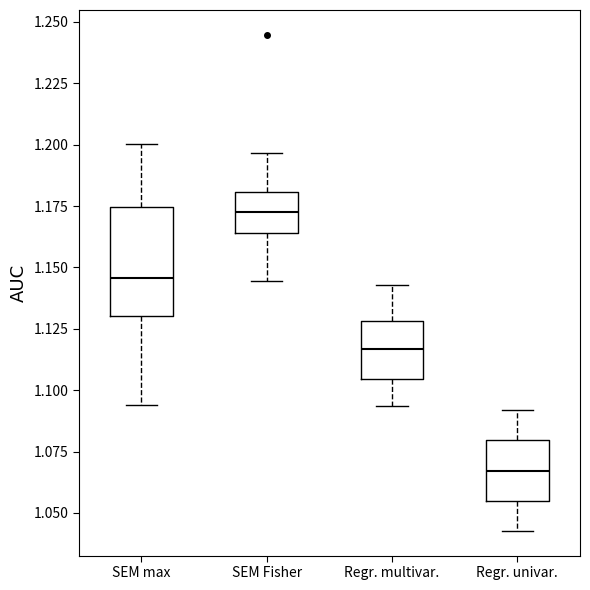

Where does the lower whisker of the box for Regr. multivar. end on the y-axis? The values are not printed on the chart, so give them approximately, as read against the axis.

1.095